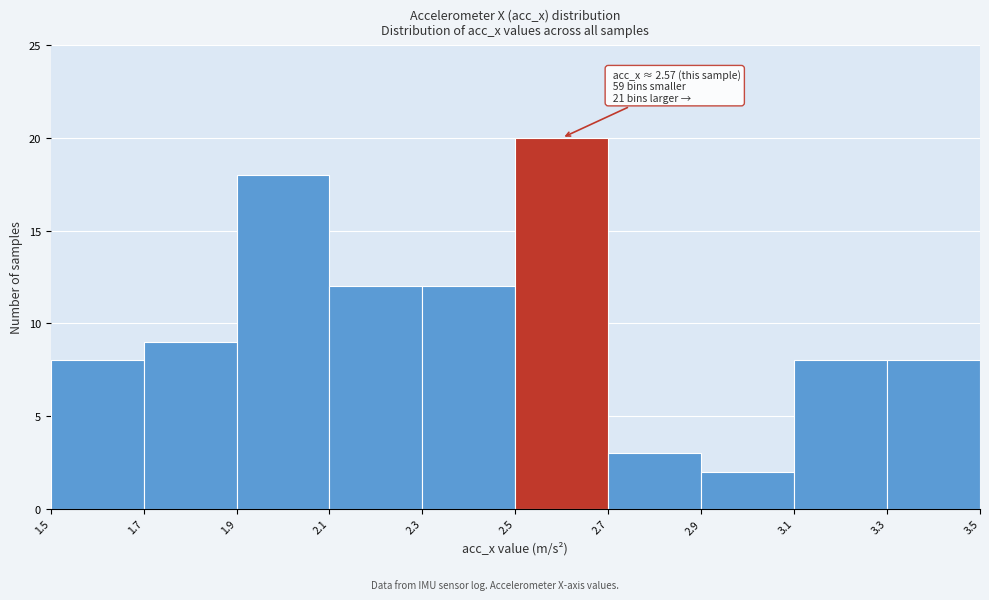

Which range on the x-axis has the tallest bar?

2.5 to 2.7